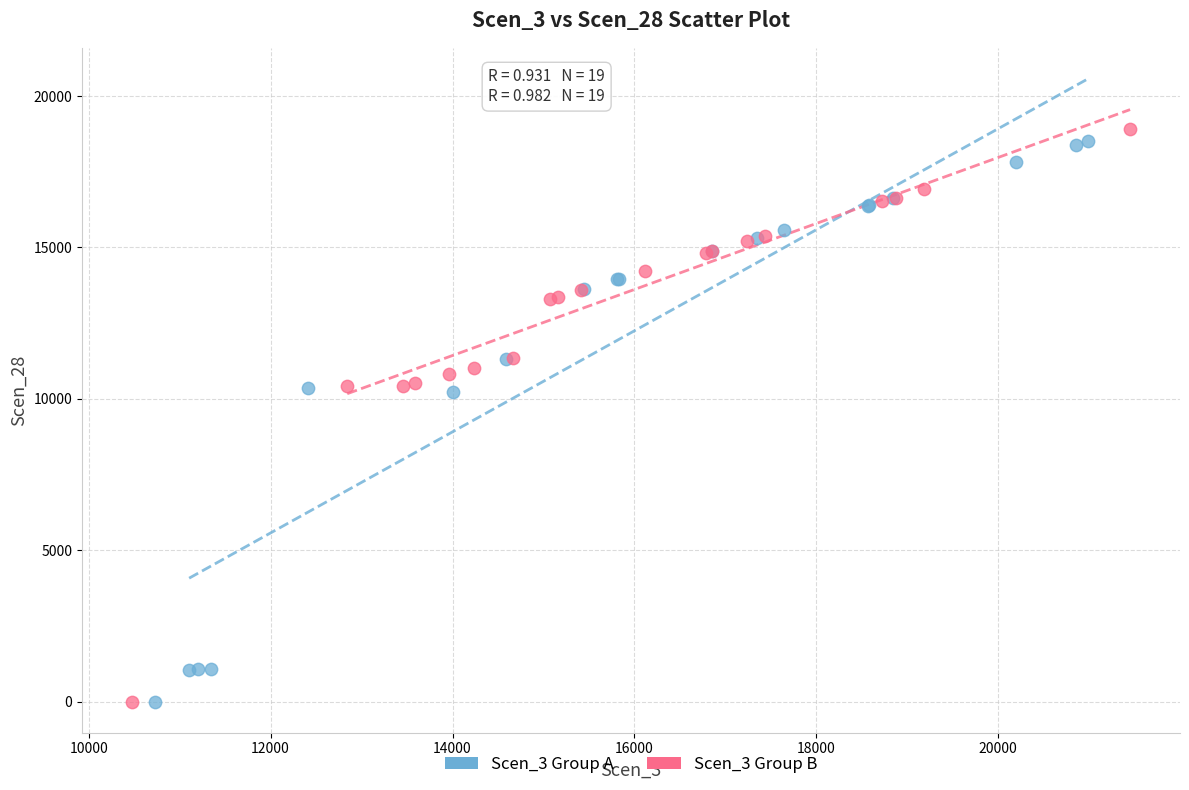

Which series reaches the maximum Y coordinate?

Scen_3 Group B